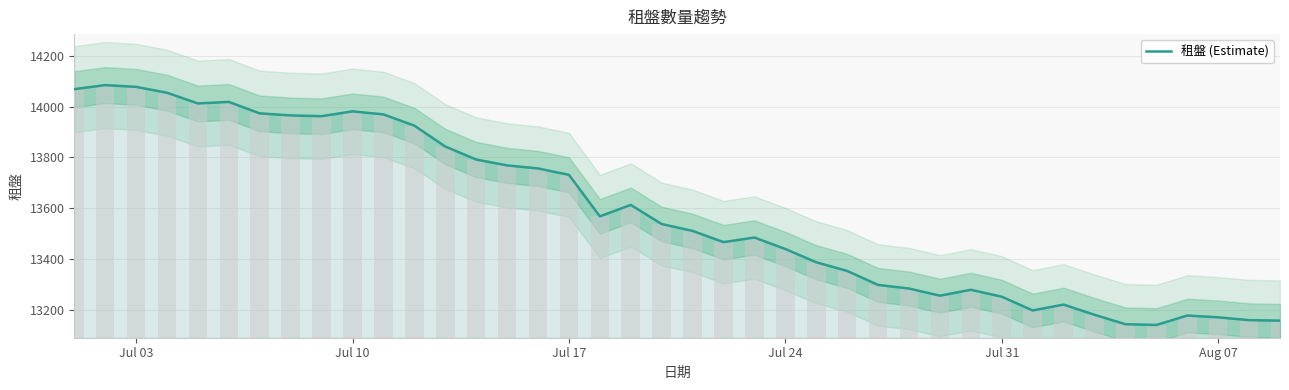

The value at 33 is 23484. True or false?

False